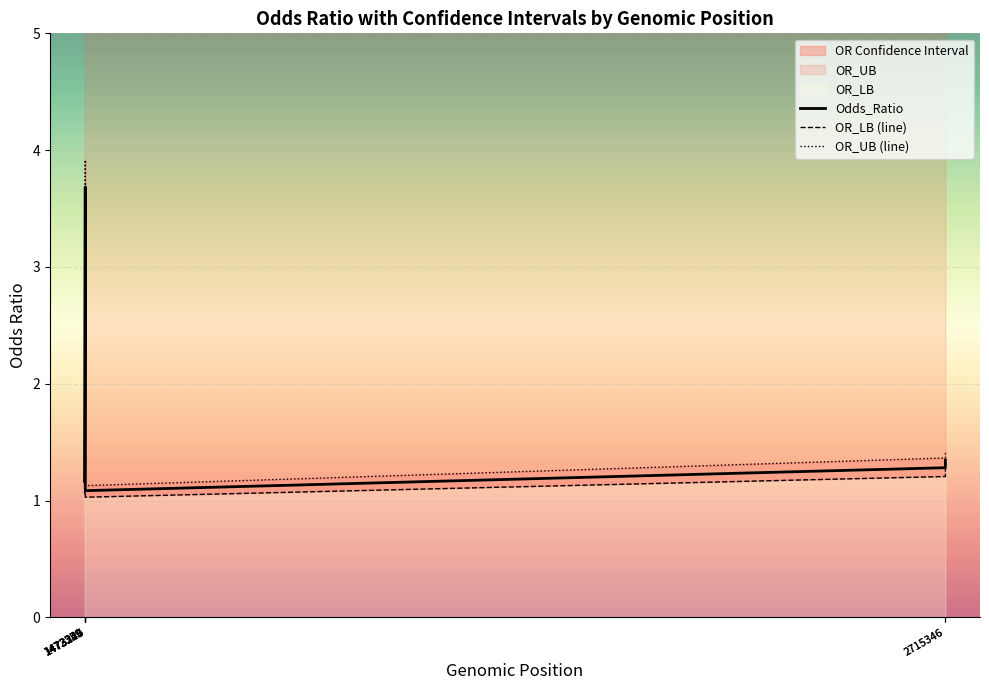

Which series has the largest range (max minus min)?

OR_UB